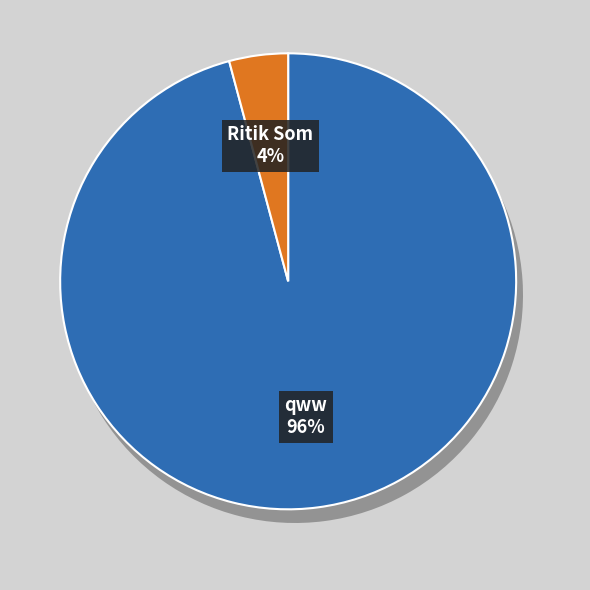

Which slice is the largest?

qww